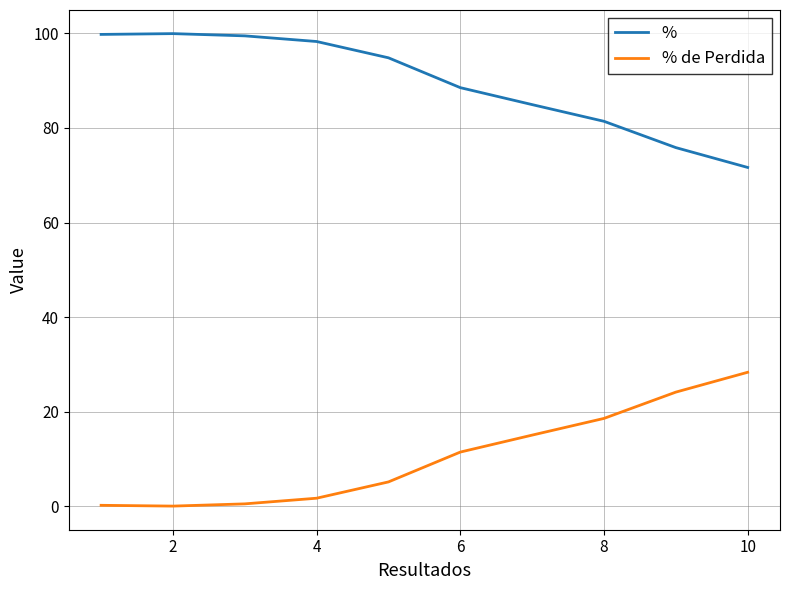

What are all the series names shown in the legend?

%, % de Perdida